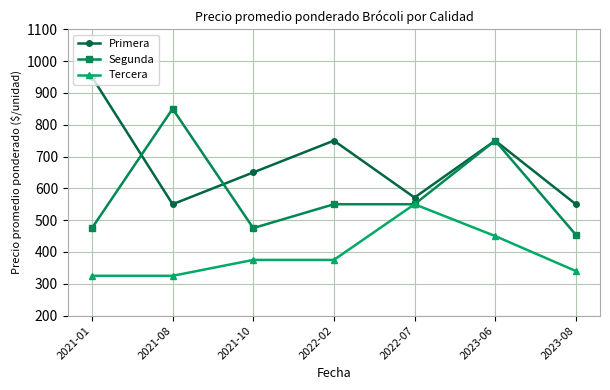

What is the difference between the maximum and minimum values in the Segunda series?

396